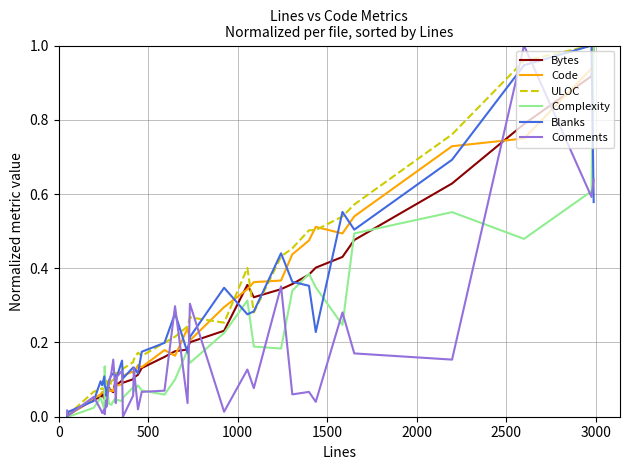

After their last crossing, which series has the higher values: Bytes or Blanks?

Bytes